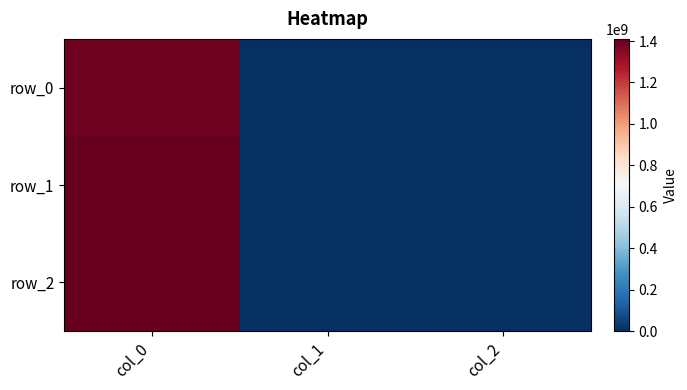

Rank the categories by row_2 value from lowest to highest.

col_1, col_2, col_0